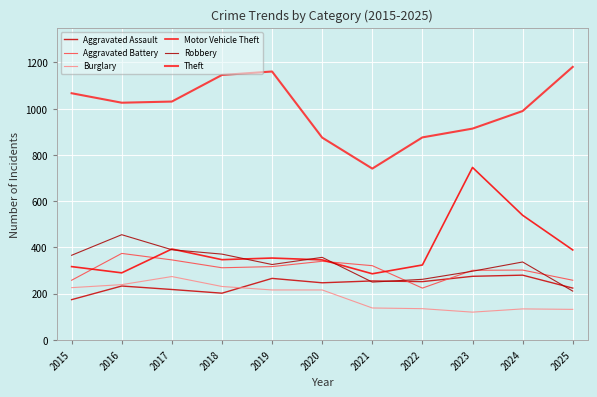

True or false: Robbery has a value of 357 at 2020.

True